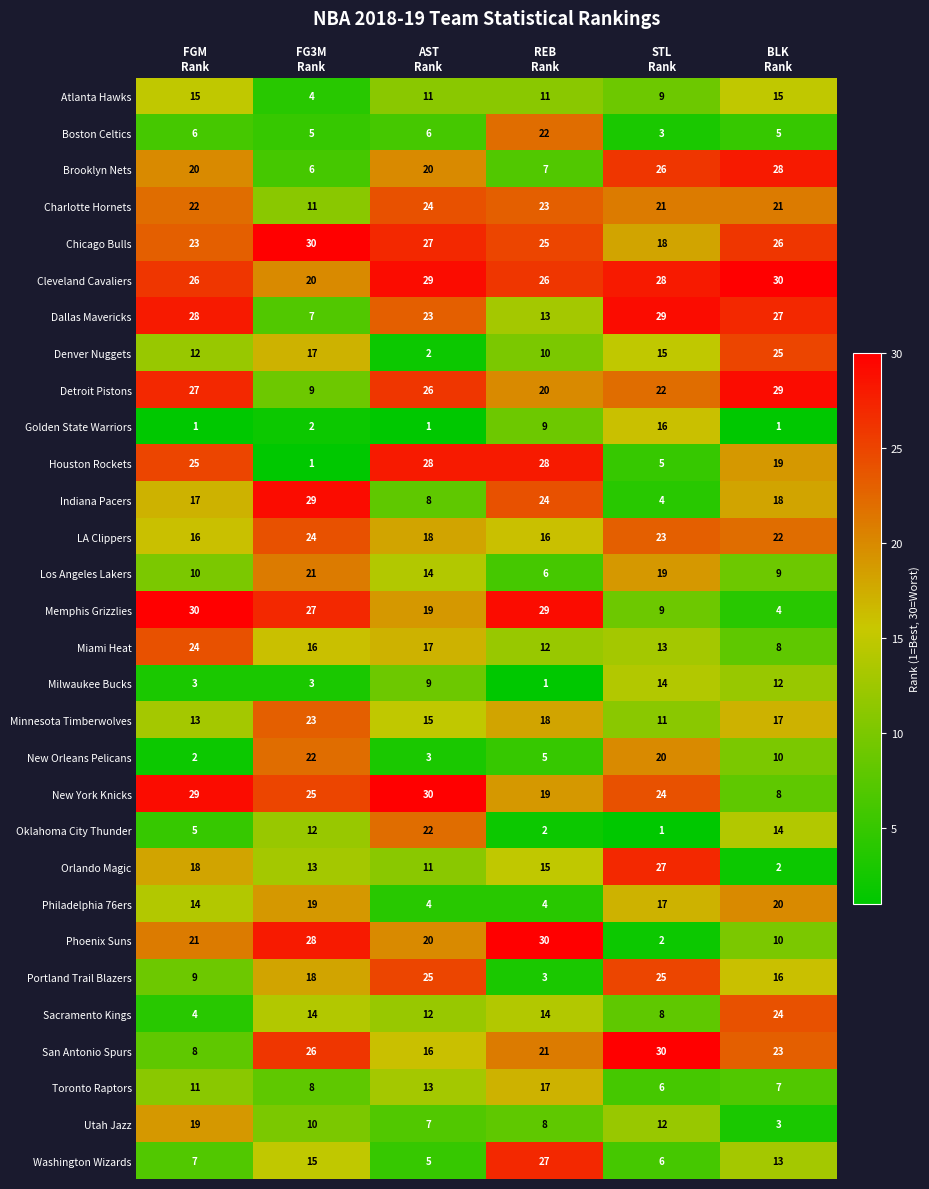

At which category is the sum across all series the highest?

BLK
Rank